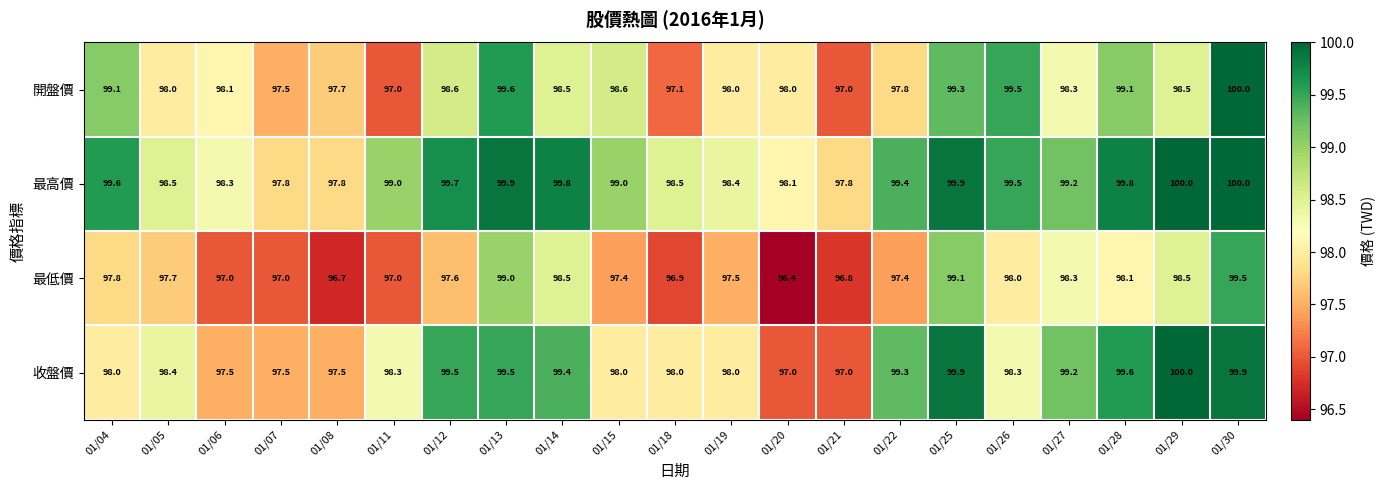

What is the spread (max minus min) of values at 01/11?

2.0